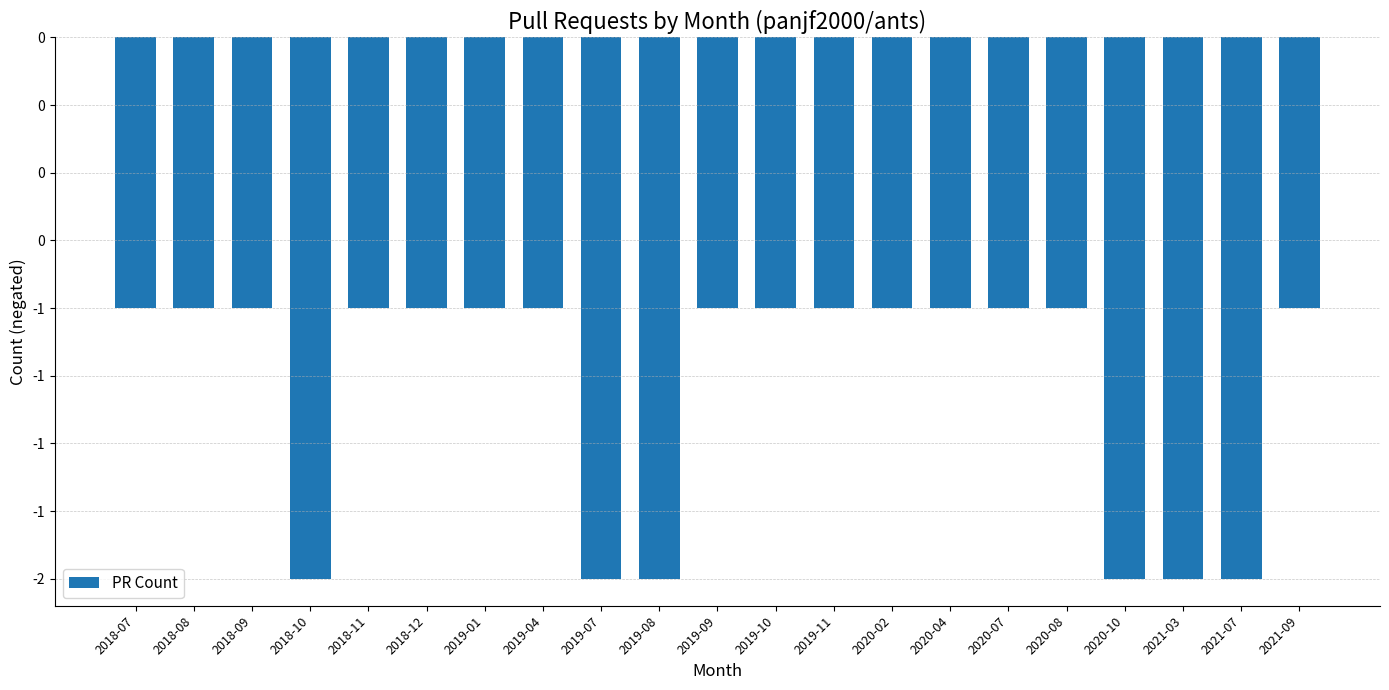

Does the chart contain any negative values?

Yes